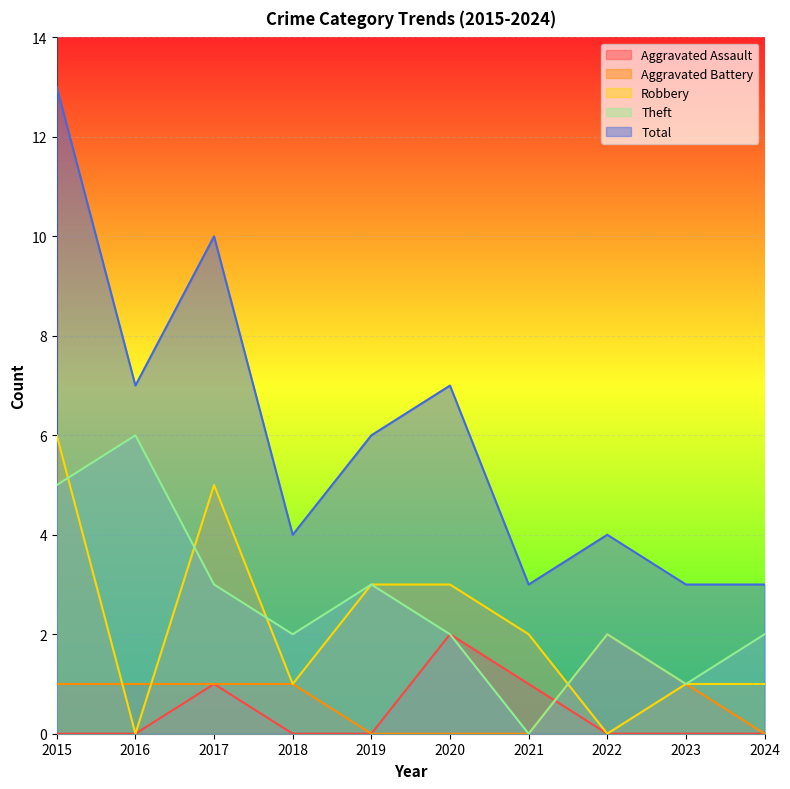

What is the highest value of the Theft series?

6